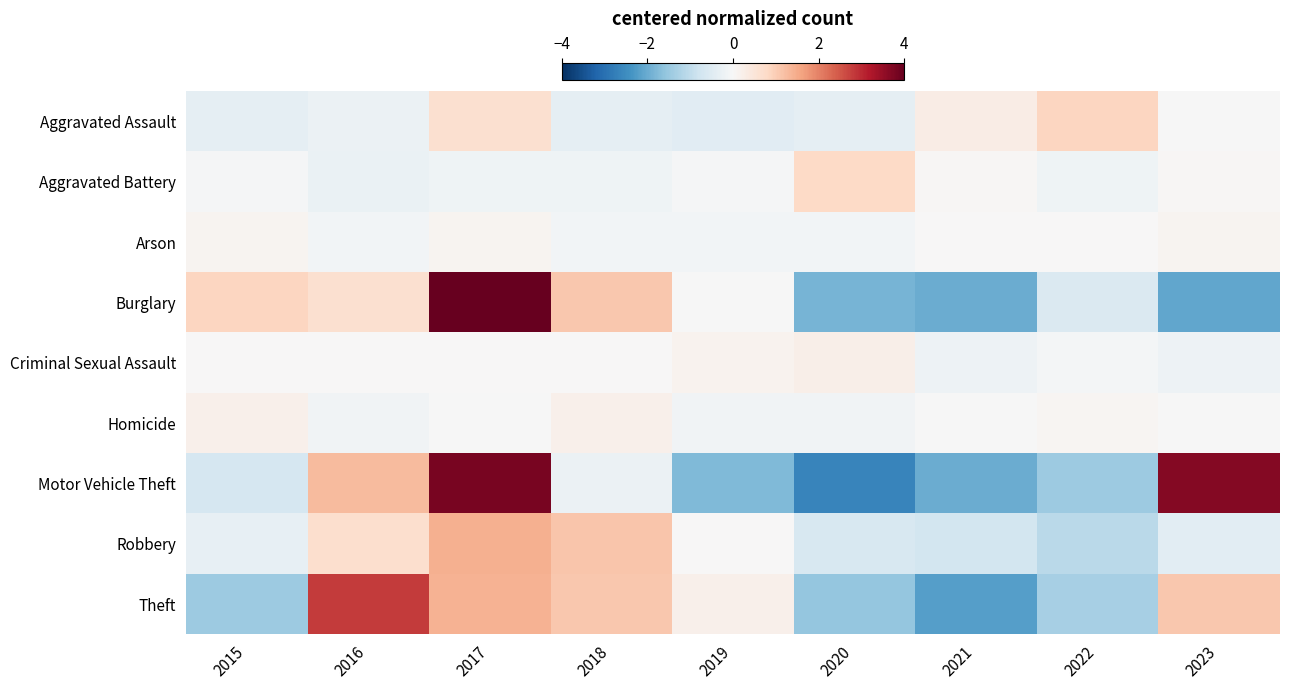

Rank the series by their maximum value, from lowest to highest.

Arson, Homicide, Criminal Sexual Assault, Aggravated Battery, Aggravated Assault, Robbery, Theft, Motor Vehicle Theft, Burglary